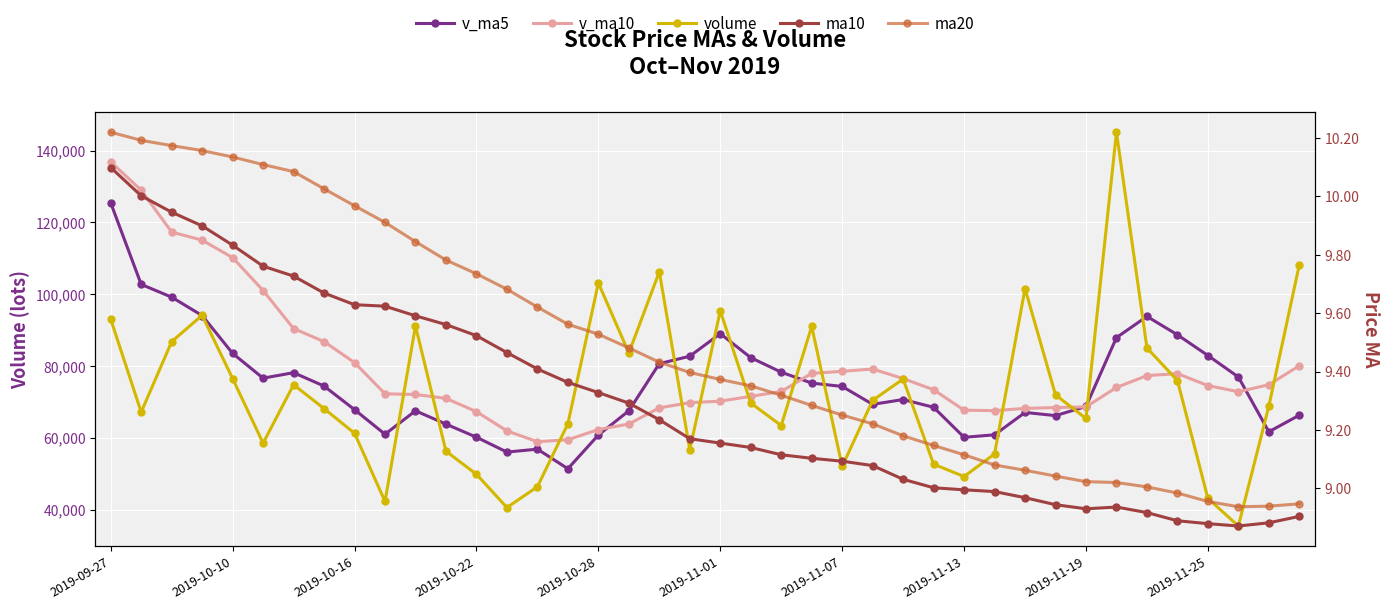

In ma10, how many points are lower than both neighbors (excluding endpoints)?

2